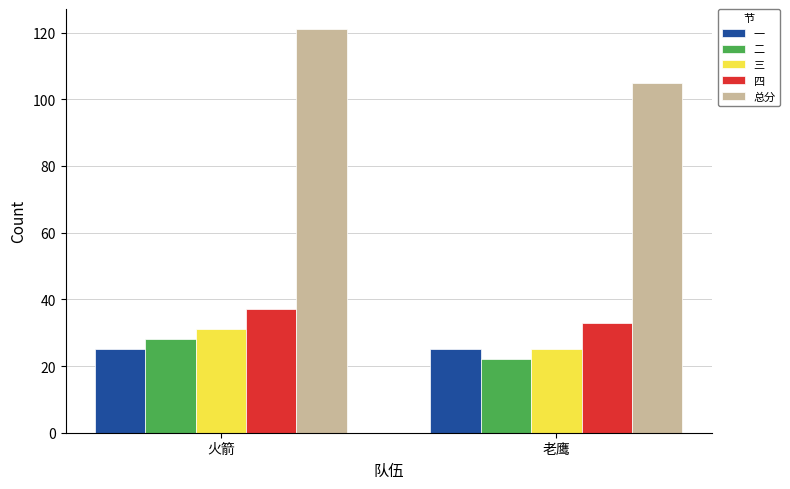

Which series has the widest spread of values?

总分